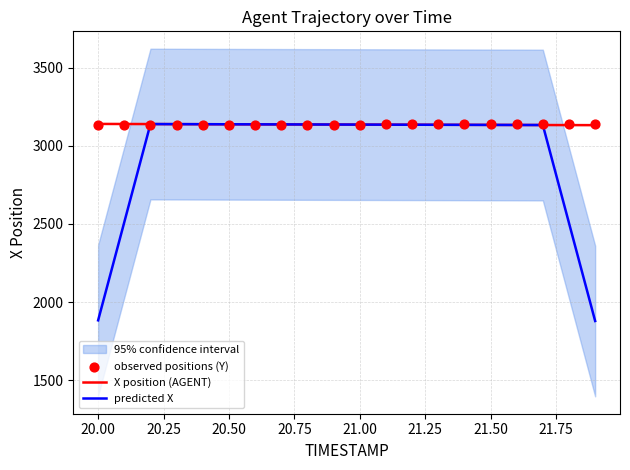

What are all the series names shown in the legend?

X position (AGENT), predicted X, observed positions (Y)